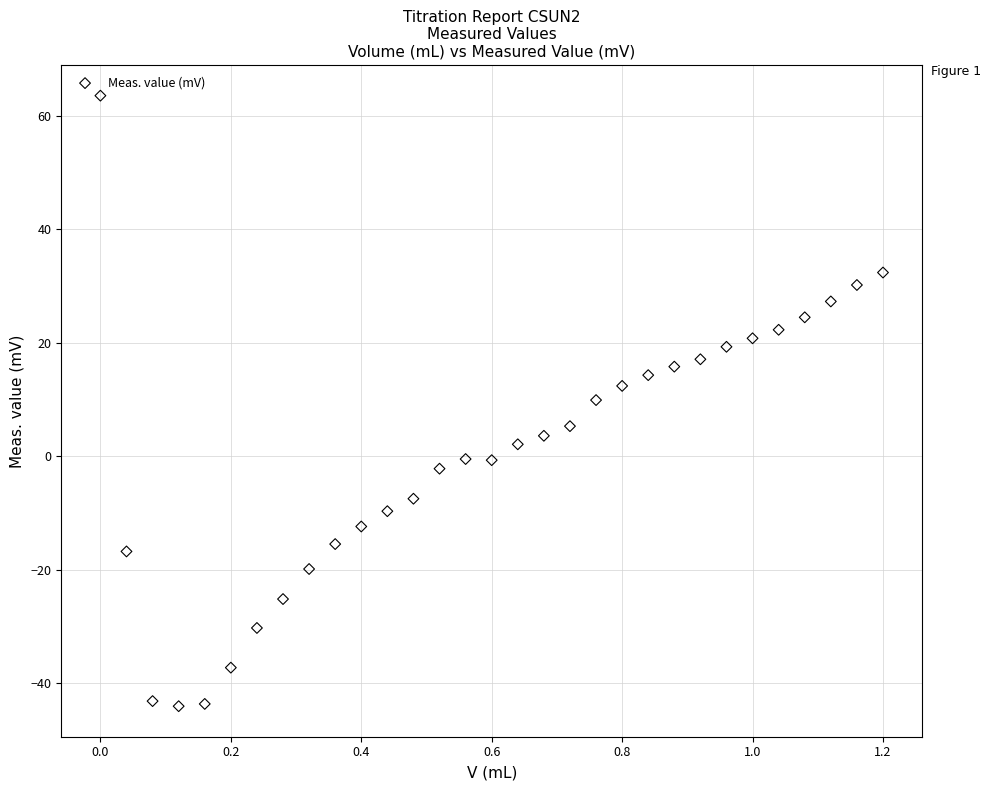

What is the range of Y values (max minus min)?

107.7